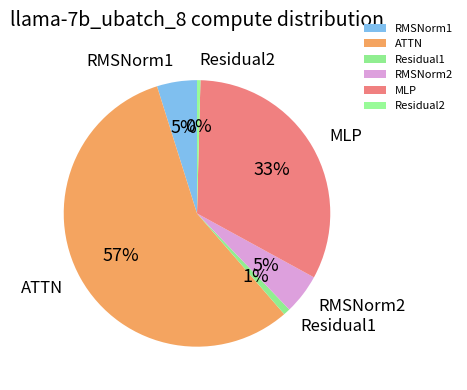

Which slice is the largest?

ATTN